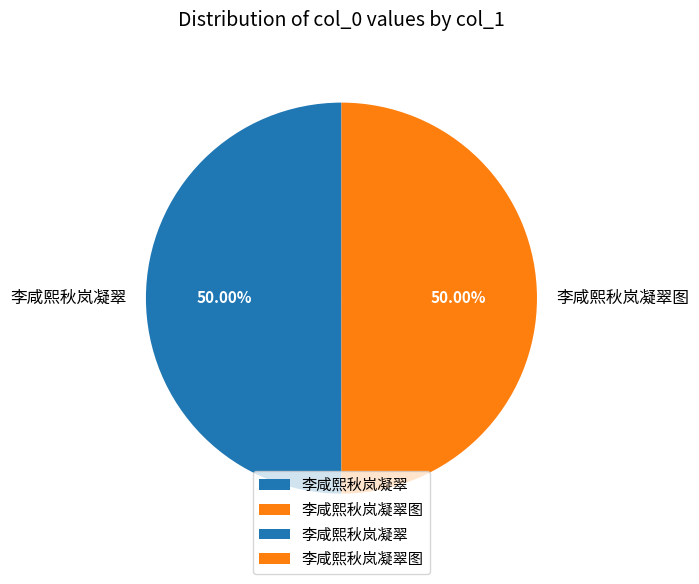

Combined, do 李咸熙秋岚凝翠 and 李咸熙秋岚凝翠图 account for over 50%?

Yes